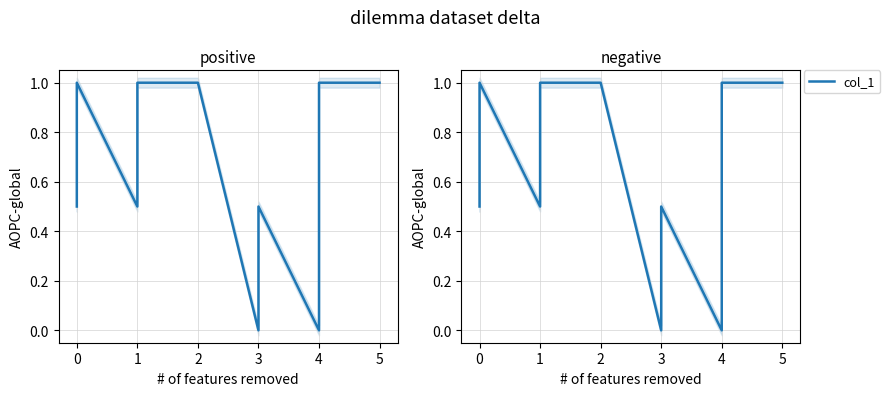

How many lines are shown in the chart?

1